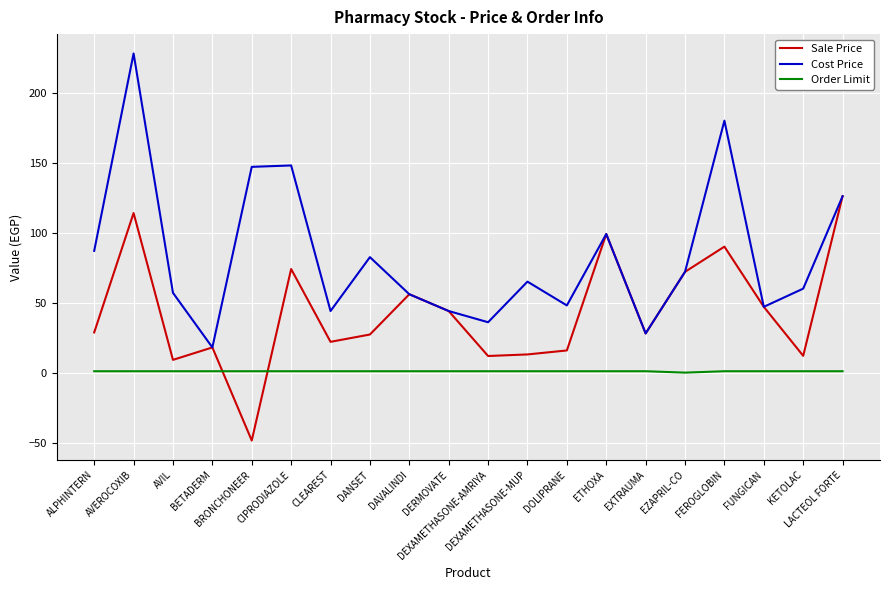

Which series changed the most between EZAPRIL-CO and FEROGLOBIN?

Cost Price